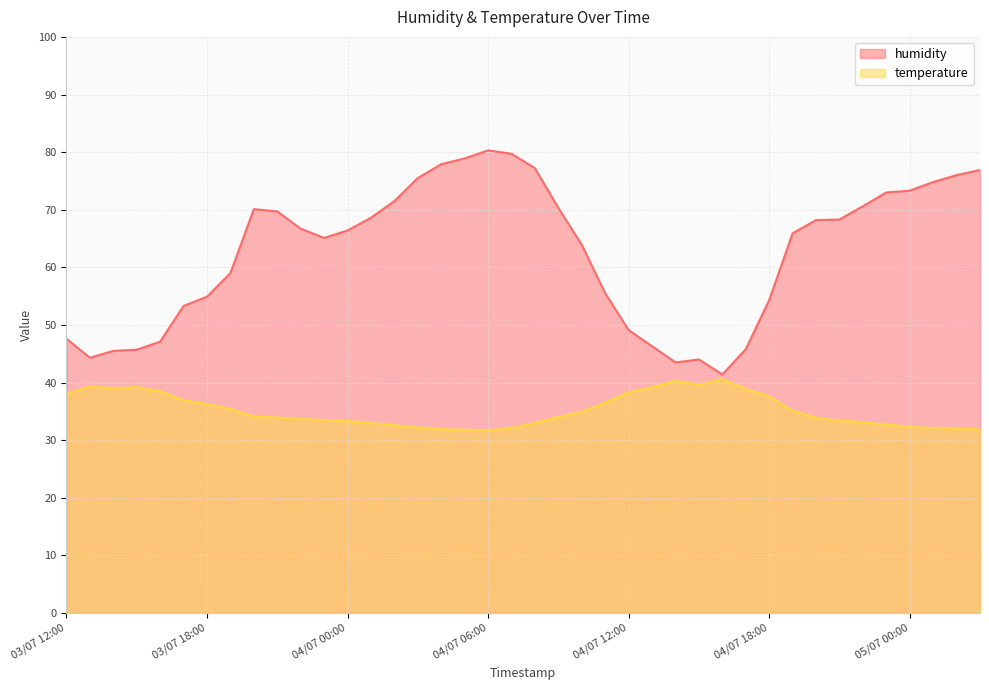

What is the total value across all series at 04/07 12:00?

87.4